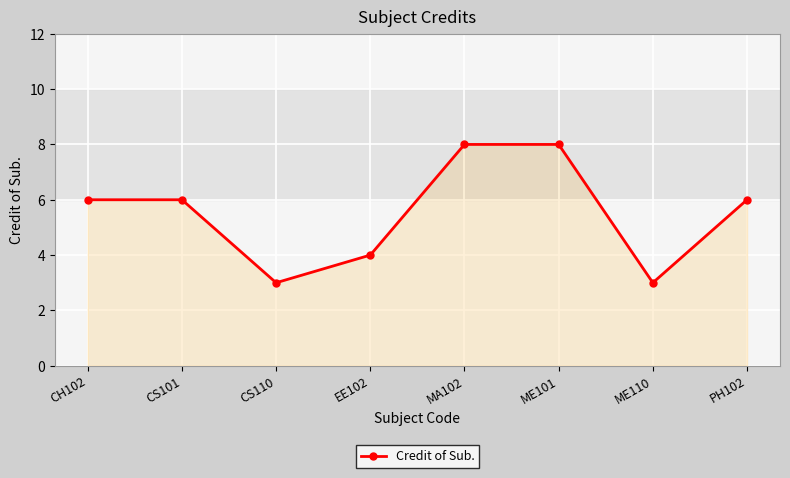

Where is the first local minimum?

CS110